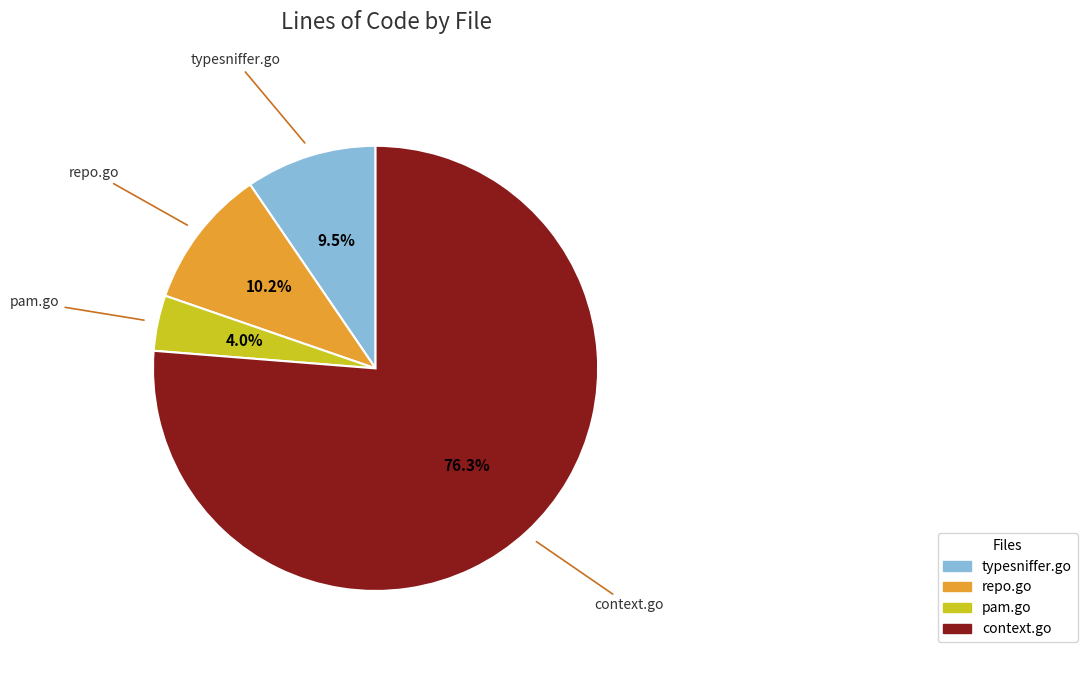

Count the number of slices in the pie.

4